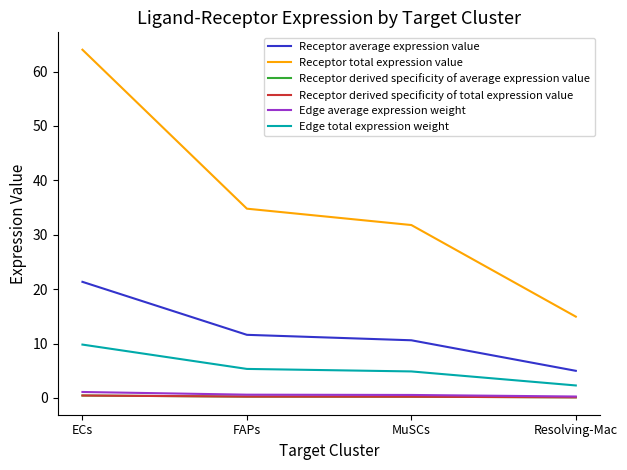

Does the chart have visible grid lines?

No